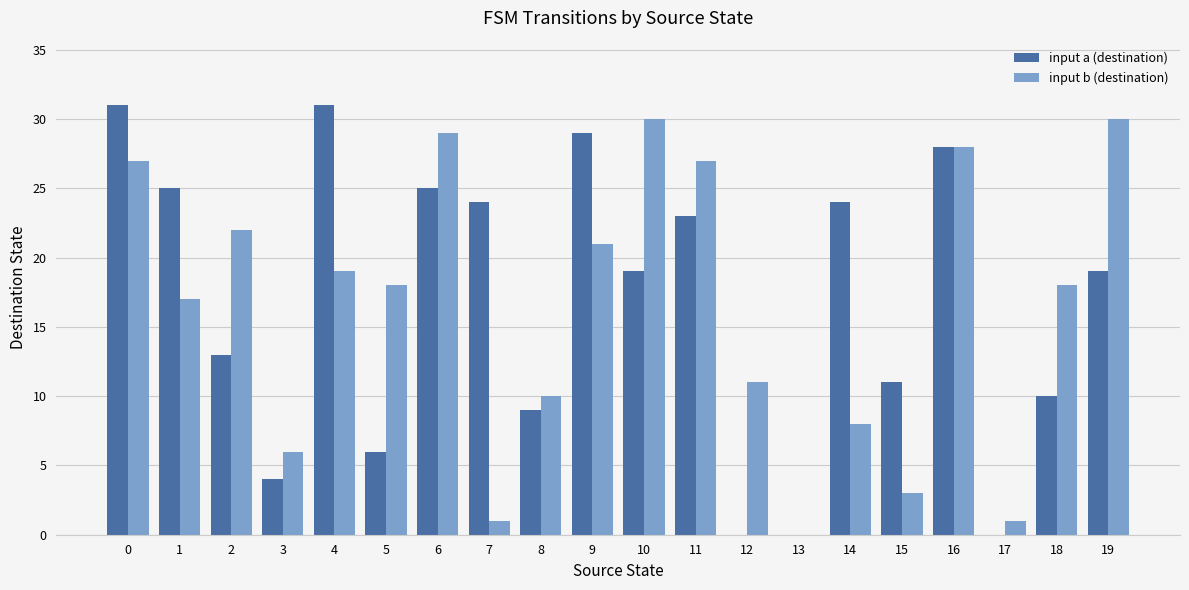

How many categories are shown in the chart?

20